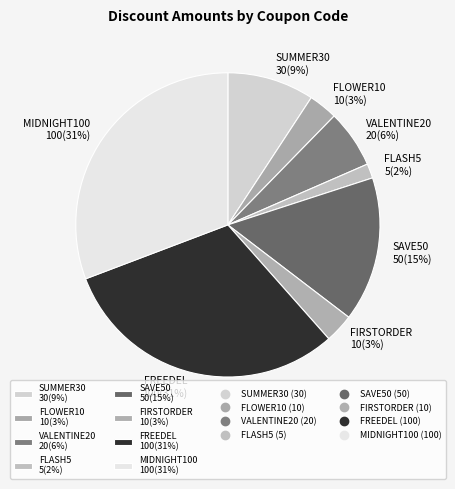

How many slices are in this pie chart?

8